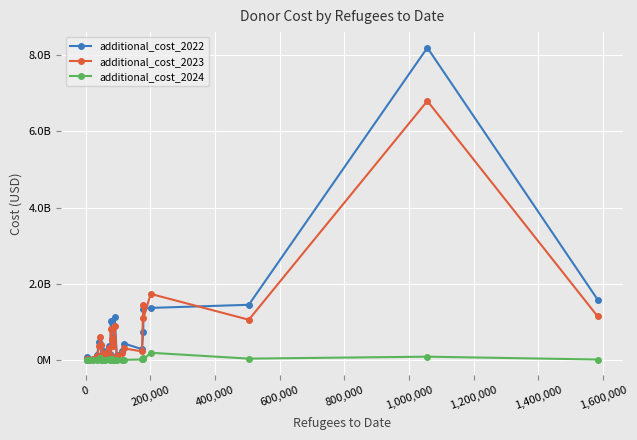

Is this an area chart (filled region under the line)?

No